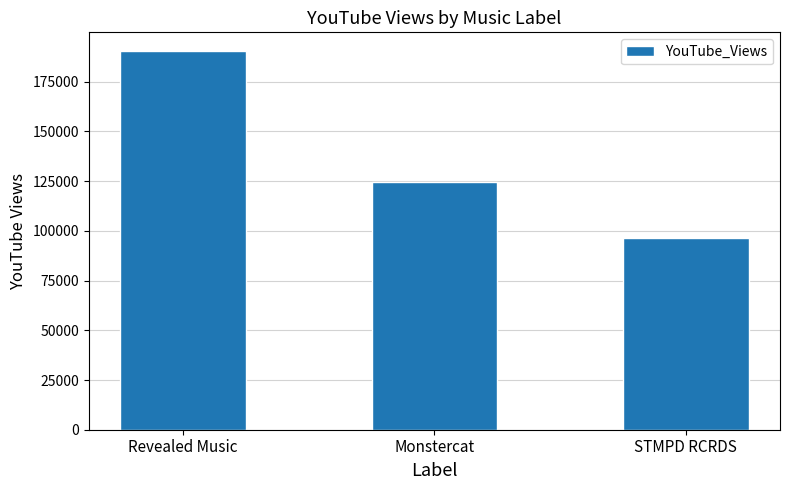

Where is the data nearest to the value 143433?

Monstercat